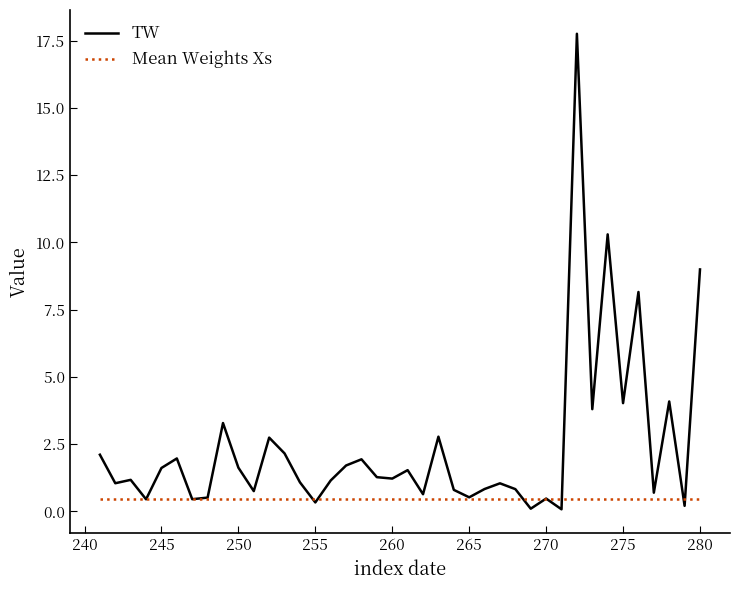

What is the minimum value shown in the chart?

0.1